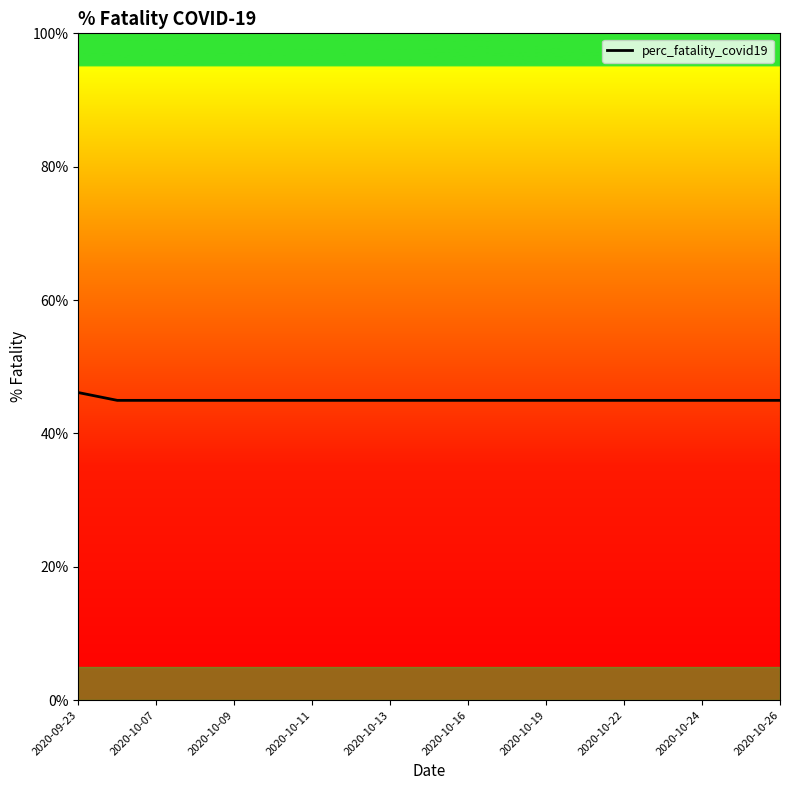

What is the minimum value shown in the chart?

45.0